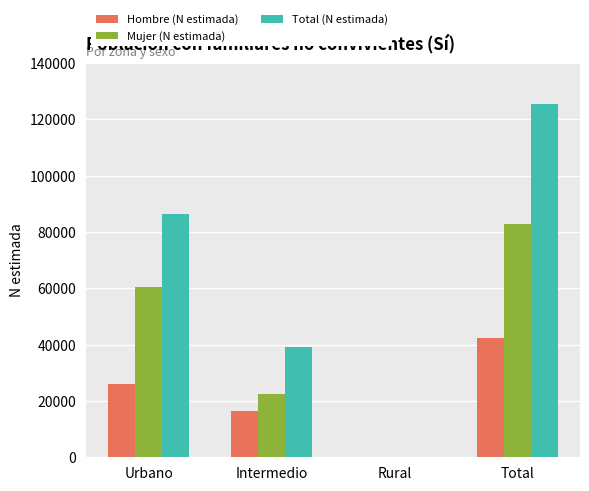

What is the total value across all series at Total?

250666